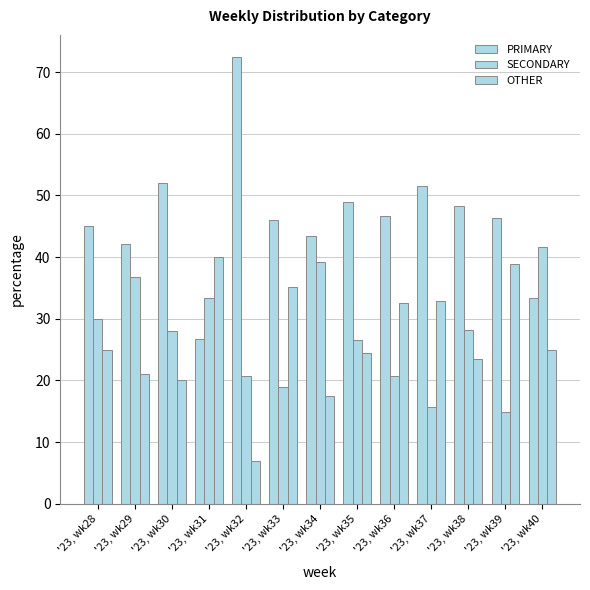

What is the sum of all OTHER values?

342.8